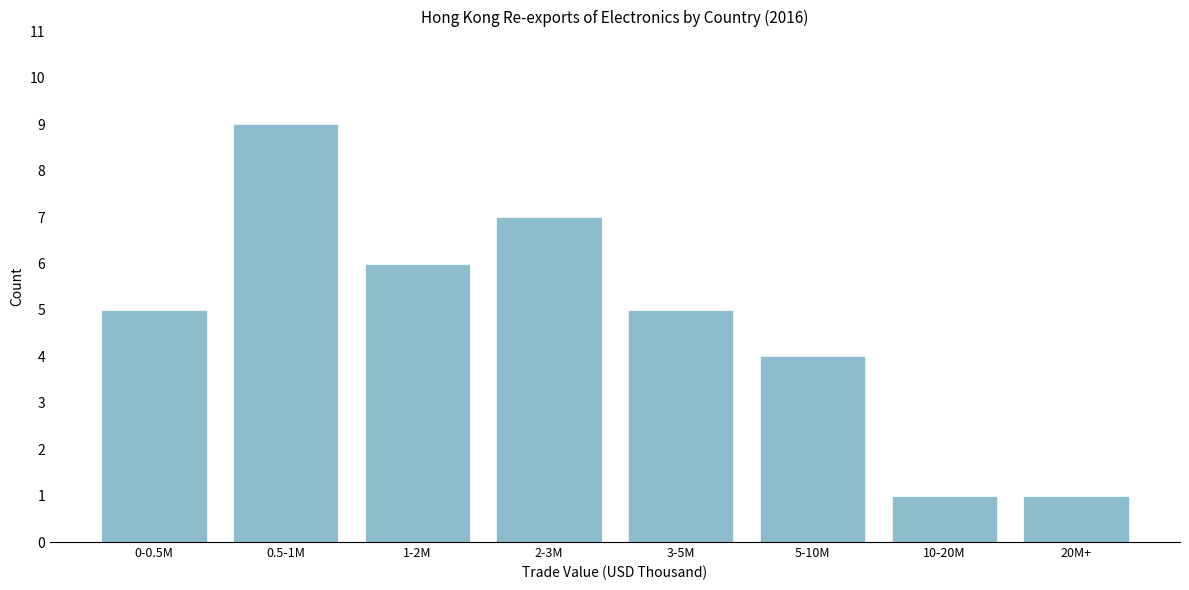

Reading right to left, list all the values displayed in this chart.

1	1	4	5	7	6	9	5